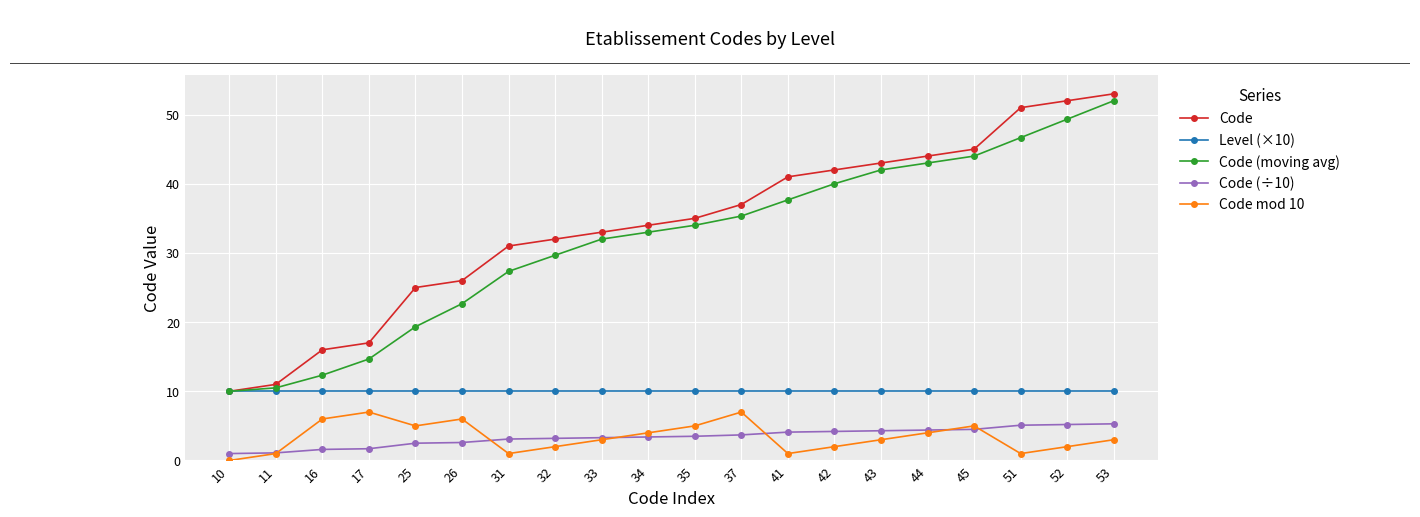

Is the value of Code at 43 greater than the value of Code (÷10) at 53?

Yes